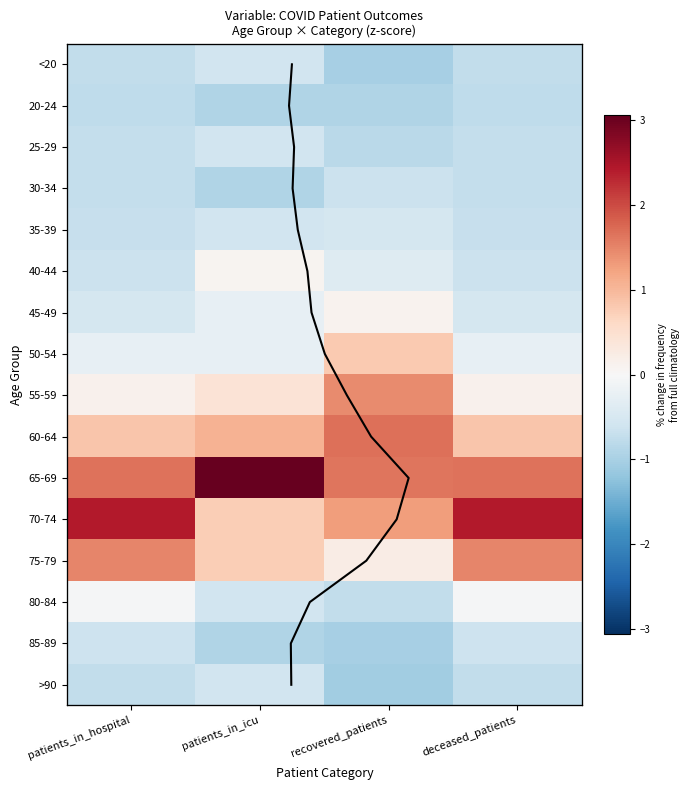

What is the smallest value displayed?

-1.1